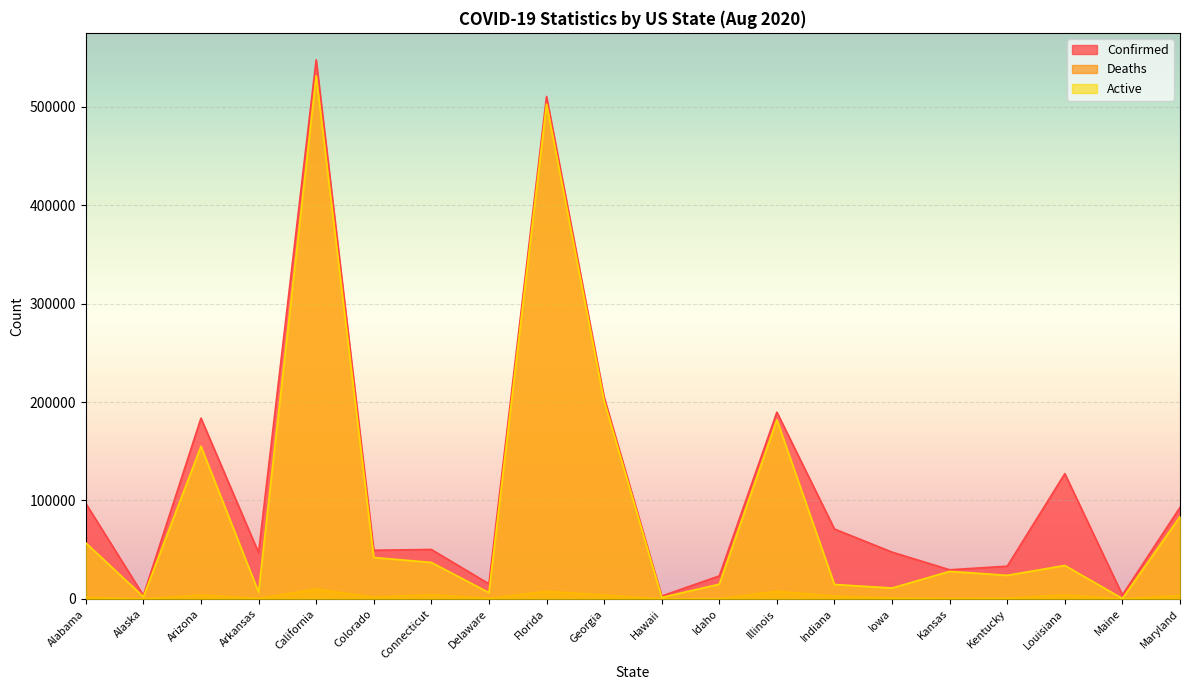

What are all the series names shown in the legend?

Confirmed, Deaths, Active